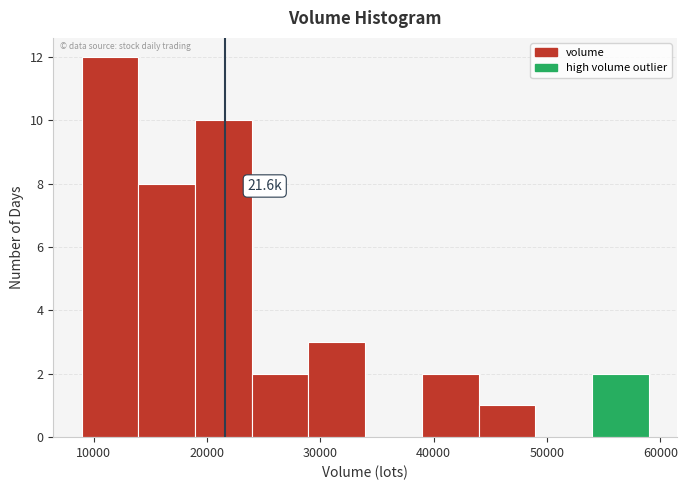

Which range on the x-axis has the tallest bar?

9000 to 14000